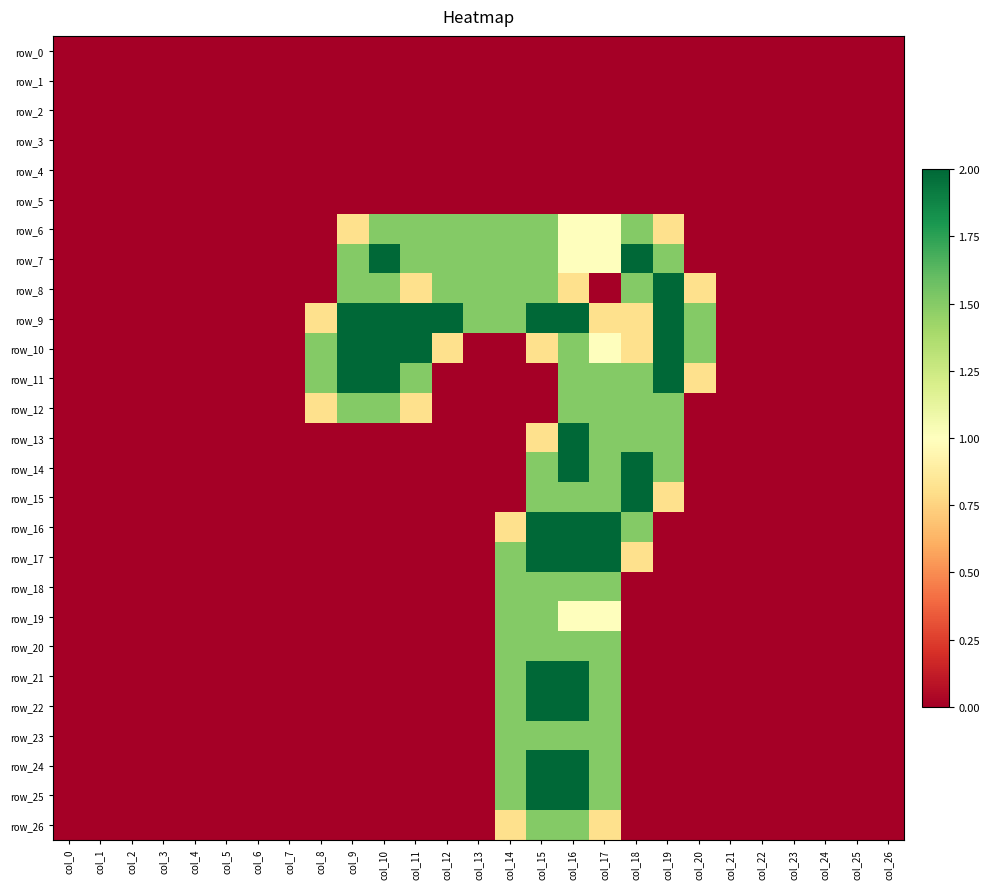

What is the sum of all row_21 values?

7.0